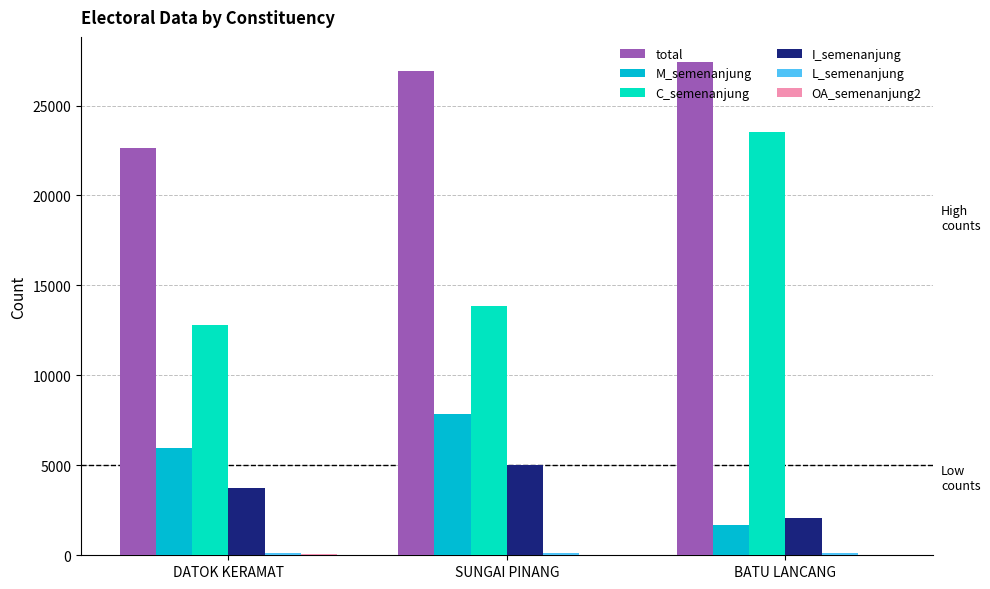

Is it true that C_semenanjung equals 23538 at BATU LANCANG?

True